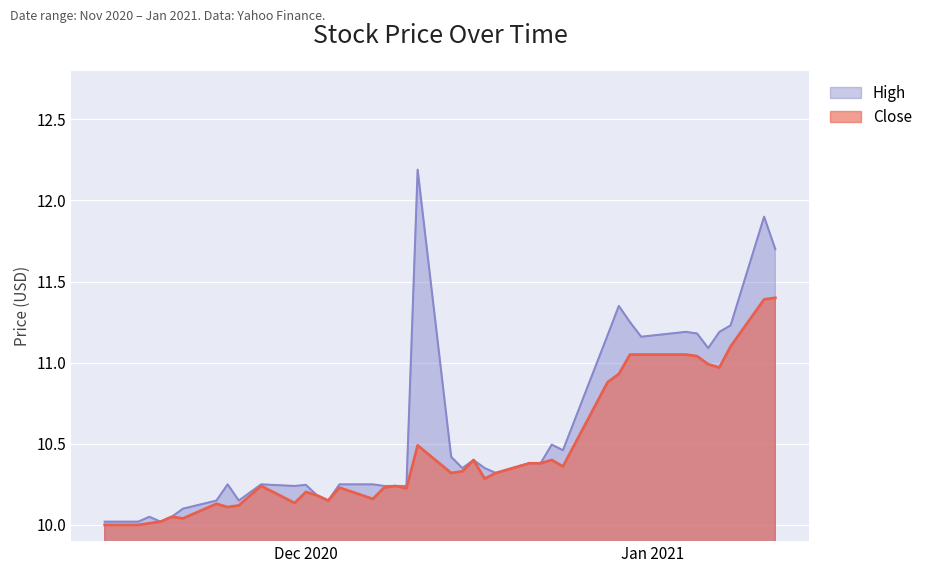

What is the sum of all High values?

423.3